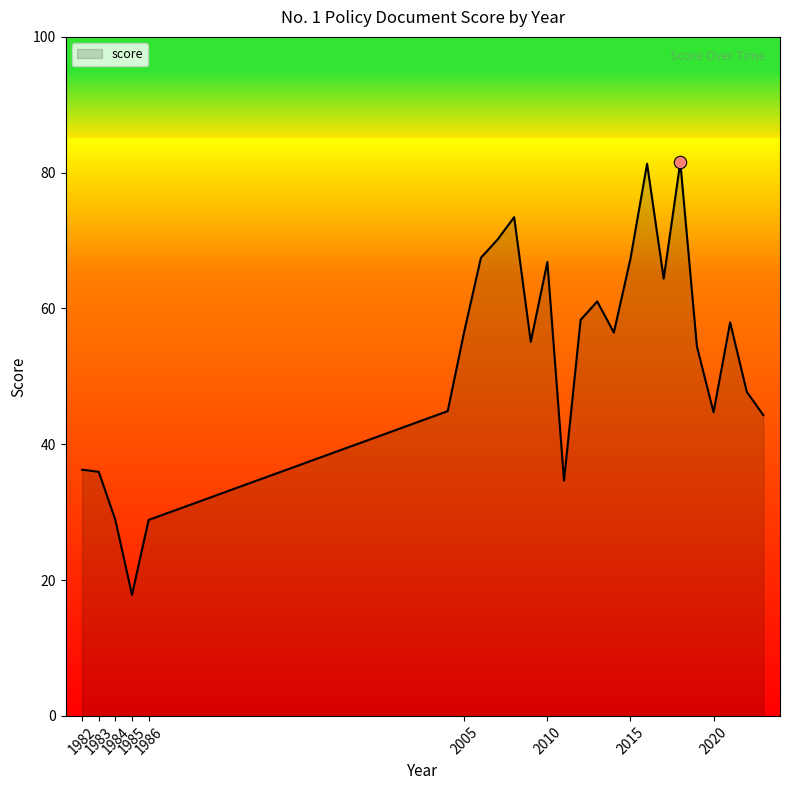

What is the difference between the maximum and minimum values?

63.7